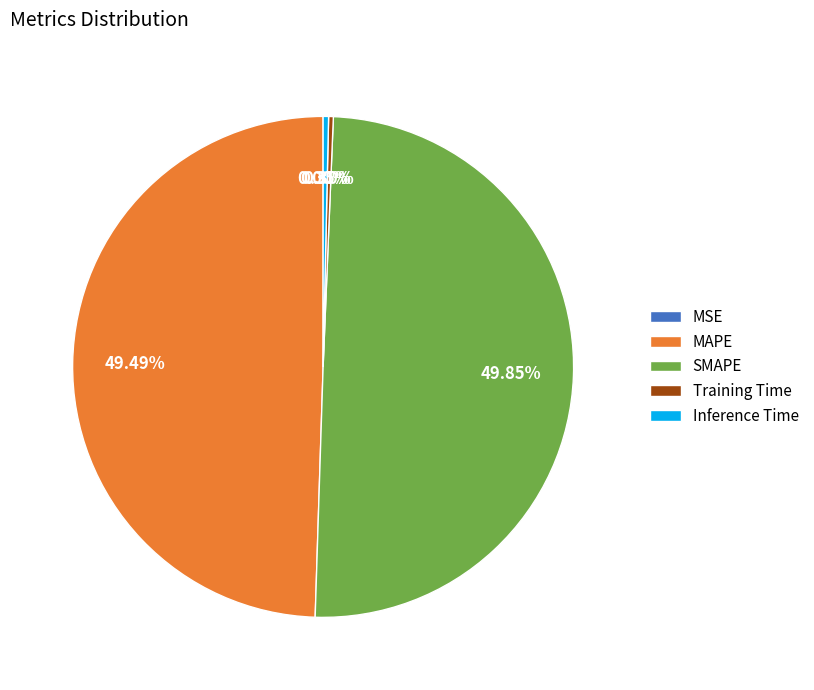

Between SMAPE and Inference Time, which is larger?

SMAPE